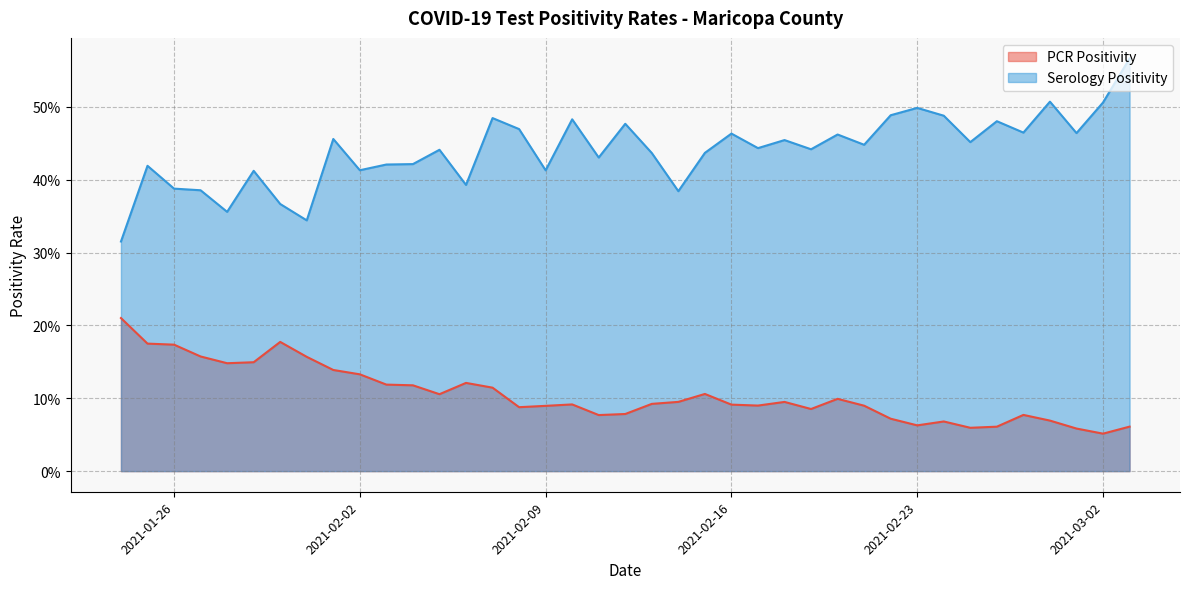

Between 2021-03-03 and 2021-02-04, which series saw the biggest shift?

Serology Positivity